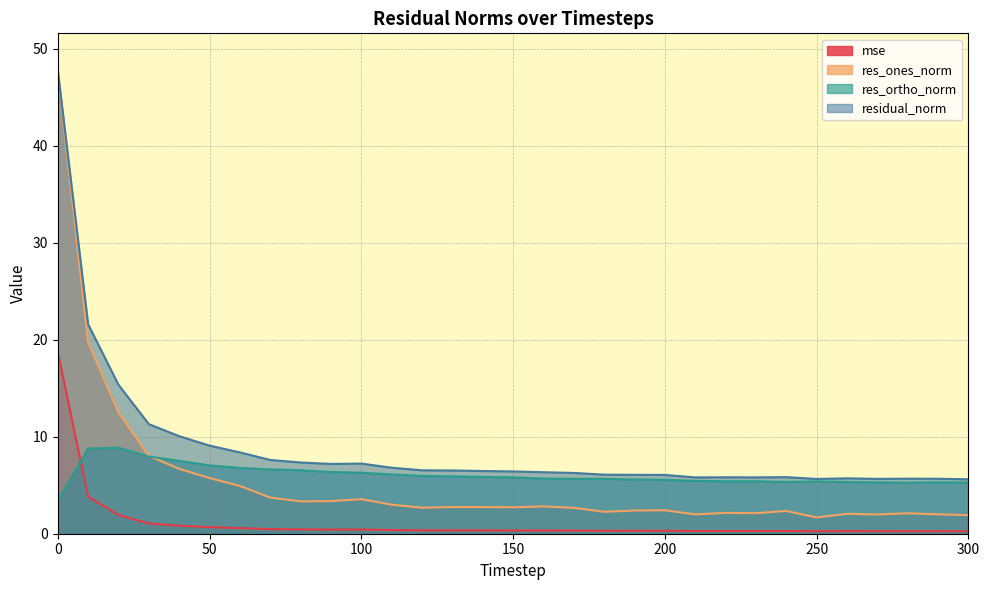

Is it true that mse equals 0.5 at 270?

False